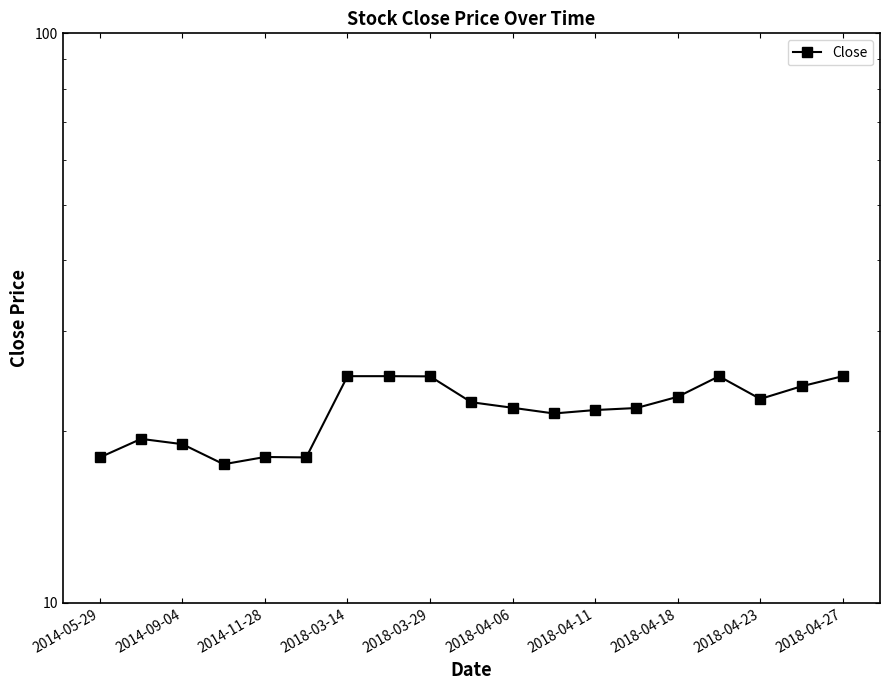

Count the number of categories in the chart.

19